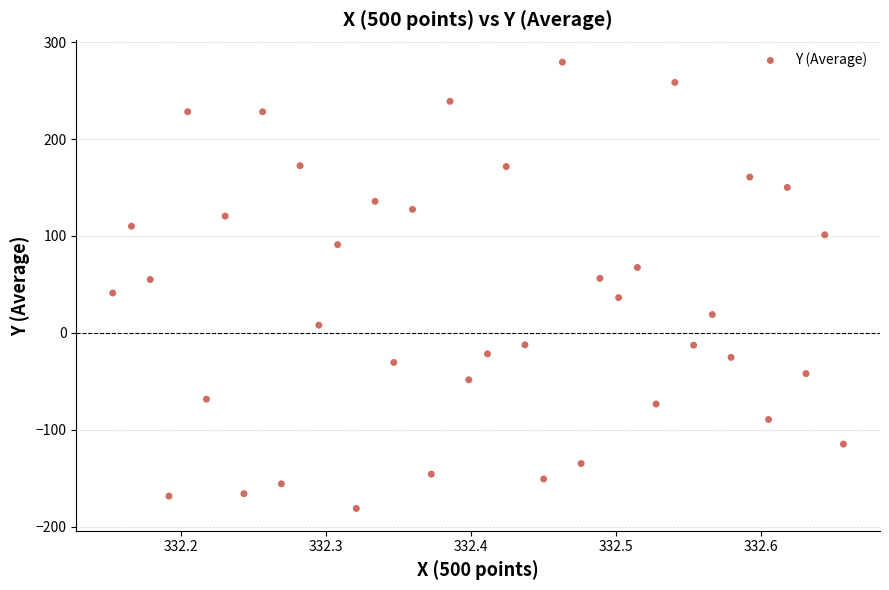

What is the range of Y values (max minus min)?

460.7